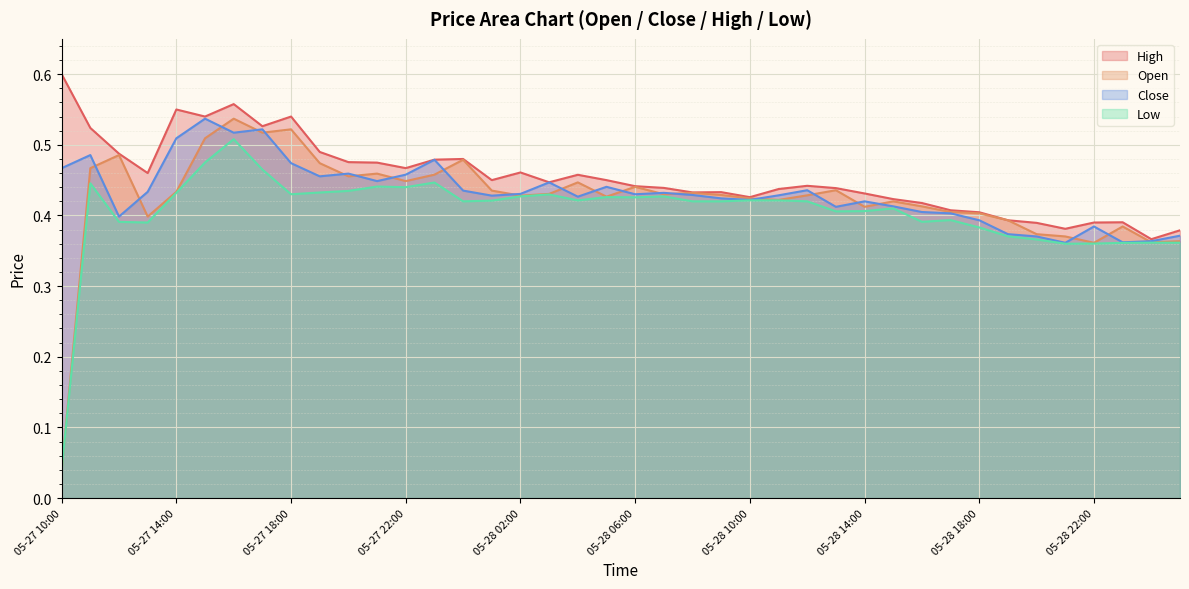

Reading left to right, list all the values displayed in this chart.

Open: 05-27 10:00=0.0	05-27 11:00=0.5	05-27 12:00=0.5	05-27 13:00=0.4	05-27 14:00=0.4	05-27 15:00=0.5	05-27 16:00=0.5	05-27 17:00=0.5	05-27 18:00=0.5	05-27 19:00=0.5	05-27 20:00=0.5	05-27 21:00=0.5	05-27 22:00=0.4	05-27 23:00=0.5	05-28 00:00=0.5	05-28 01:00=0.4	05-28 02:00=0.4	05-28 03:00=0.4	05-28 04:00=0.4	05-28 05:00=0.4	05-28 06:00=0.4	05-28 07:00=0.4	05-28 08:00=0.4	05-28 09:00=0.4	05-28 10:00=0.4	05-28 11:00=0.4	05-28 12:00=0.4	05-28 13:00=0.4	05-28 14:00=0.4	05-28 15:00=0.4	05-28 16:00=0.4	05-28 17:00=0.4	05-28 18:00=0.4	05-28 19:00=0.4	05-28 20:00=0.4	05-28 21:00=0.4	05-28 22:00=0.4	05-28 23:00=0.4	05-29 00:00=0.4	05-29 01:00=0.4
Close: 05-27 10:00=0.5	05-27 11:00=0.5	05-27 12:00=0.4	05-27 13:00=0.4	05-27 14:00=0.5	05-27 15:00=0.5	05-27 16:00=0.5	05-27 17:00=0.5	05-27 18:00=0.5	05-27 19:00=0.5	05-27 20:00=0.5	05-27 21:00=0.4	05-27 22:00=0.5	05-27 23:00=0.5	05-28 00:00=0.4	05-28 01:00=0.4	05-28 02:00=0.4	05-28 03:00=0.4	05-28 04:00=0.4	05-28 05:00=0.4	05-28 06:00=0.4	05-28 07:00=0.4	05-28 08:00=0.4	05-28 09:00=0.4	05-28 10:00=0.4	05-28 11:00=0.4	05-28 12:00=0.4	05-28 13:00=0.4	05-28 14:00=0.4	05-28 15:00=0.4	05-28 16:00=0.4	05-28 17:00=0.4	05-28 18:00=0.4	05-28 19:00=0.4	05-28 20:00=0.4	05-28 21:00=0.4	05-28 22:00=0.4	05-28 23:00=0.4	05-29 00:00=0.4	05-29 01:00=0.4
High: 05-27 10:00=0.6	05-27 11:00=0.5	05-27 12:00=0.5	05-27 13:00=0.5	05-27 14:00=0.6	05-27 15:00=0.5	05-27 16:00=0.6	05-27 17:00=0.5	05-27 18:00=0.5	05-27 19:00=0.5	05-27 20:00=0.5	05-27 21:00=0.5	05-27 22:00=0.5	05-27 23:00=0.5	05-28 00:00=0.5	05-28 01:00=0.5	05-28 02:00=0.5	05-28 03:00=0.4	05-28 04:00=0.5	05-28 05:00=0.5	05-28 06:00=0.4	05-28 07:00=0.4	05-28 08:00=0.4	05-28 09:00=0.4	05-28 10:00=0.4	05-28 11:00=0.4	05-28 12:00=0.4	05-28 13:00=0.4	05-28 14:00=0.4	05-28 15:00=0.4	05-28 16:00=0.4	05-28 17:00=0.4	05-28 18:00=0.4	05-28 19:00=0.4	05-28 20:00=0.4	05-28 21:00=0.4	05-28 22:00=0.4	05-28 23:00=0.4	05-29 00:00=0.4	05-29 01:00=0.4
Low: 05-27 10:00=0.0	05-27 11:00=0.4	05-27 12:00=0.4	05-27 13:00=0.4	05-27 14:00=0.4	05-27 15:00=0.5	05-27 16:00=0.5	05-27 17:00=0.5	05-27 18:00=0.4	05-27 19:00=0.4	05-27 20:00=0.4	05-27 21:00=0.4	05-27 22:00=0.4	05-27 23:00=0.4	05-28 00:00=0.4	05-28 01:00=0.4	05-28 02:00=0.4	05-28 03:00=0.4	05-28 04:00=0.4	05-28 05:00=0.4	05-28 06:00=0.4	05-28 07:00=0.4	05-28 08:00=0.4	05-28 09:00=0.4	05-28 10:00=0.4	05-28 11:00=0.4	05-28 12:00=0.4	05-28 13:00=0.4	05-28 14:00=0.4	05-28 15:00=0.4	05-28 16:00=0.4	05-28 17:00=0.4	05-28 18:00=0.4	05-28 19:00=0.4	05-28 20:00=0.4	05-28 21:00=0.4	05-28 22:00=0.4	05-28 23:00=0.4	05-29 00:00=0.4	05-29 01:00=0.4